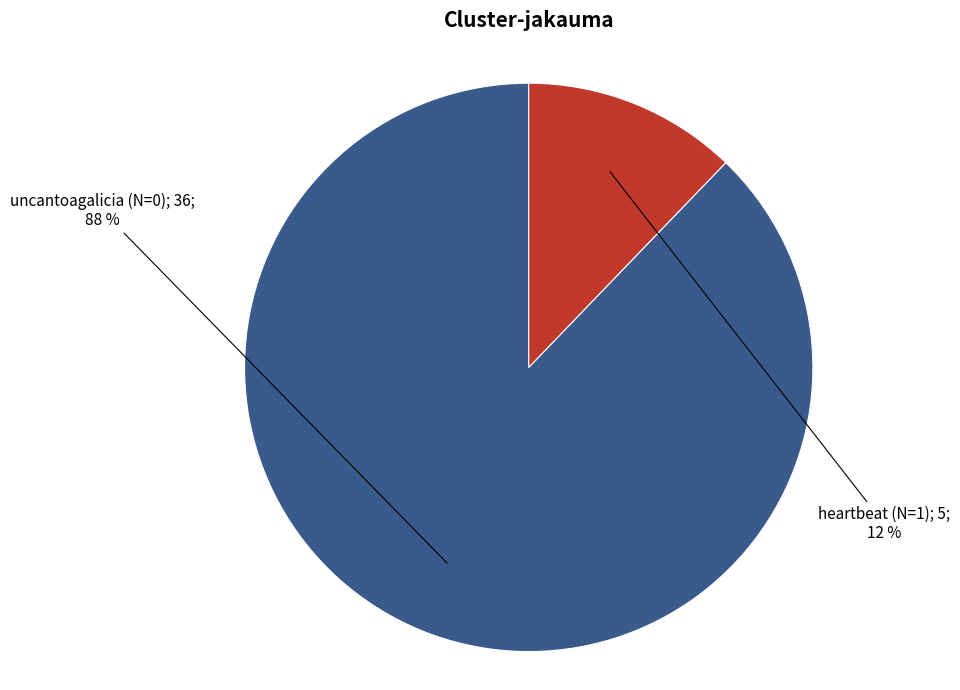

To the nearest percent, what is the difference between the largest and smallest slice percentages?

76%